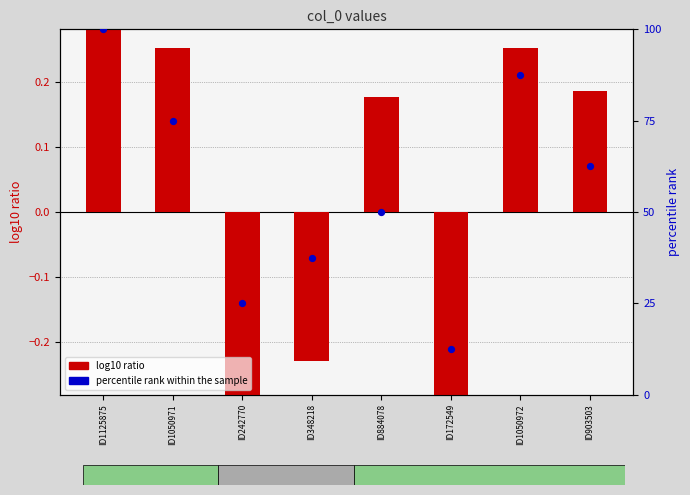

At which category is the sum across all series the highest?

ID1125875